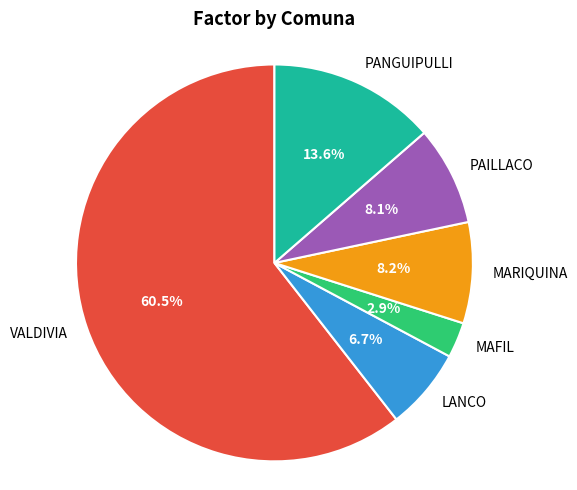

Which slice represents more than half of the pie?

VALDIVIA